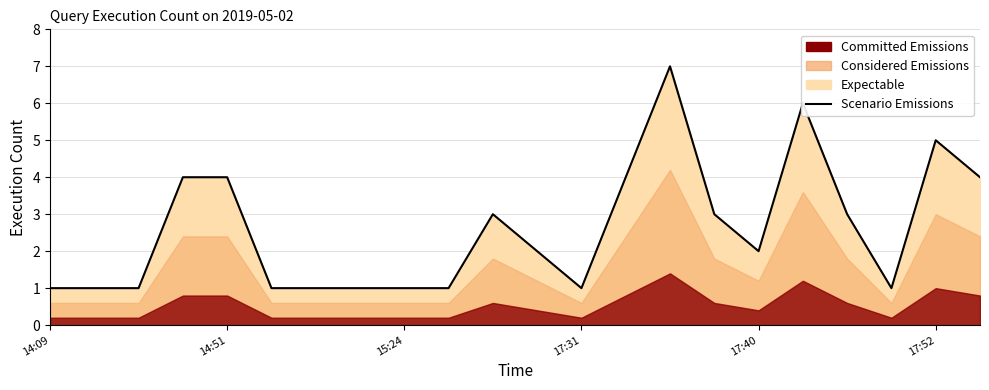

Is it true that the value at 11 is 1?

False